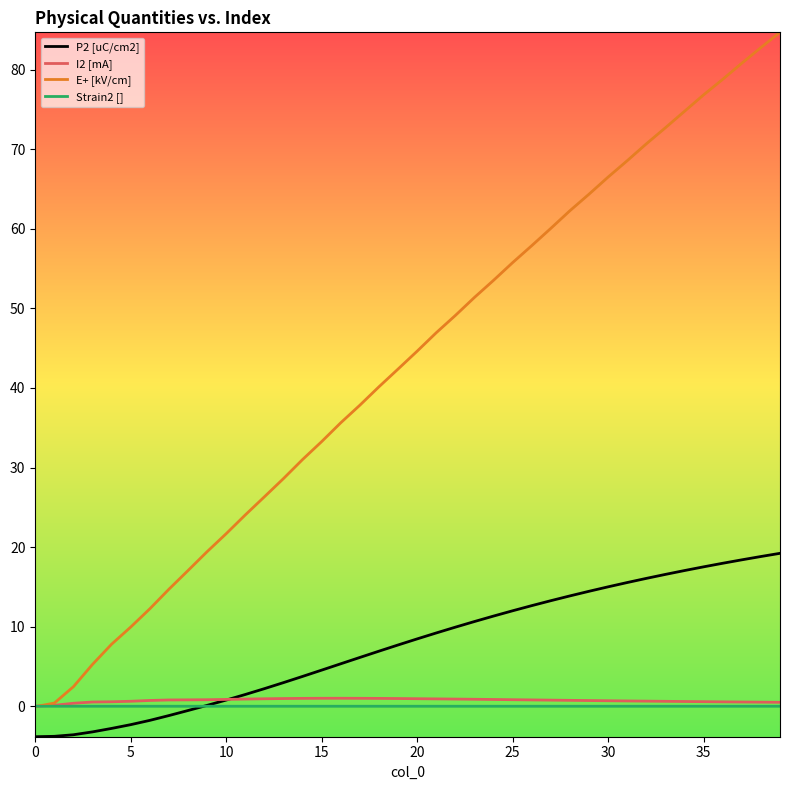

True or false: E+ [kV/cm] and P2 [uC/cm2] intersect in this chart.

False